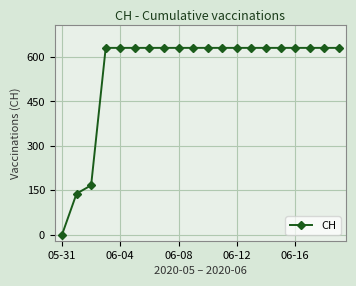

Reading right to left, extract all data points from this chart.

631	631	631	631	631	631	631	631	631	631	631	631	631	631	631	631	631	167	139	0